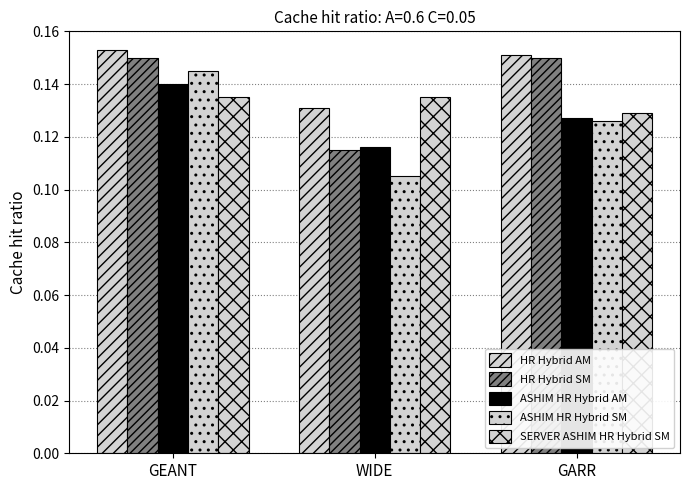

How many bars are there in total?

15